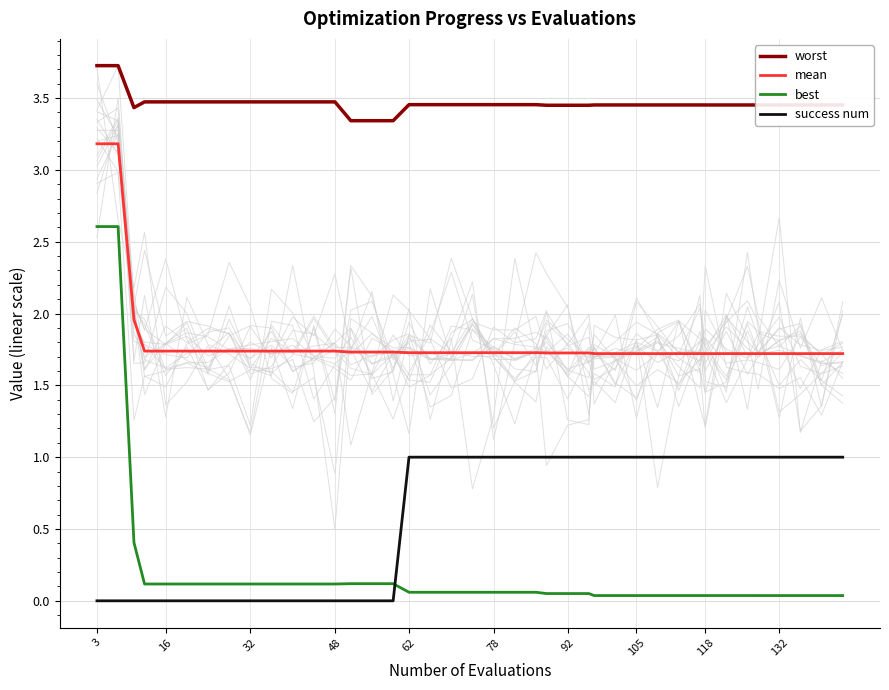

The mean series shows 1.7 at 132. True or false?

True